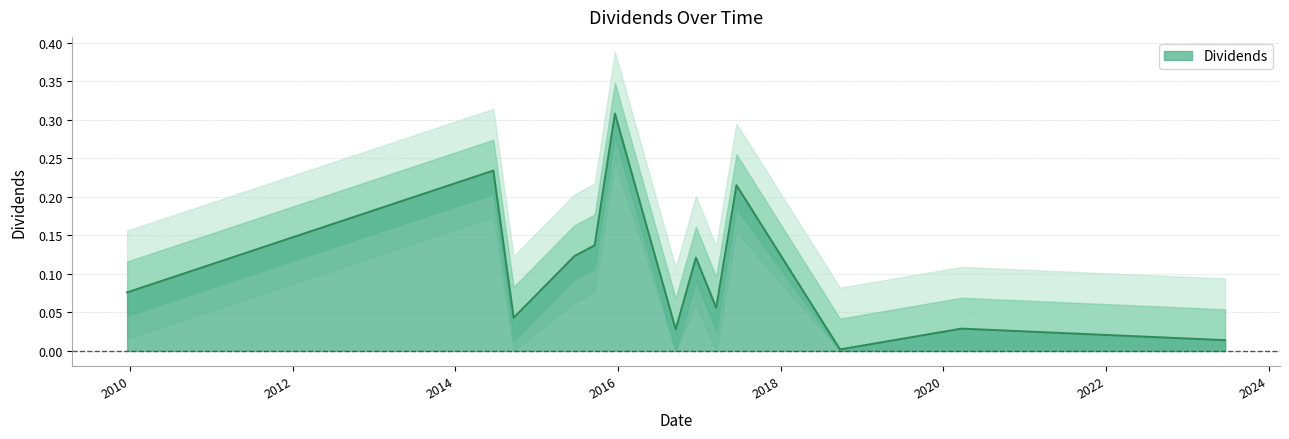

Reading left to right, what are all the values shown in this chart?

2009-12-18=0.1	2014-06-20=0.2	2014-09-19=0.0	2015-06-19=0.1	2015-09-18=0.1	2015-12-18=0.3	2016-09-16=0.0	2016-12-16=0.1	2017-03-17=0.1	2017-06-16=0.2	2018-09-24=0.0	2020-03-23=0.0	2023-06-20=0.0